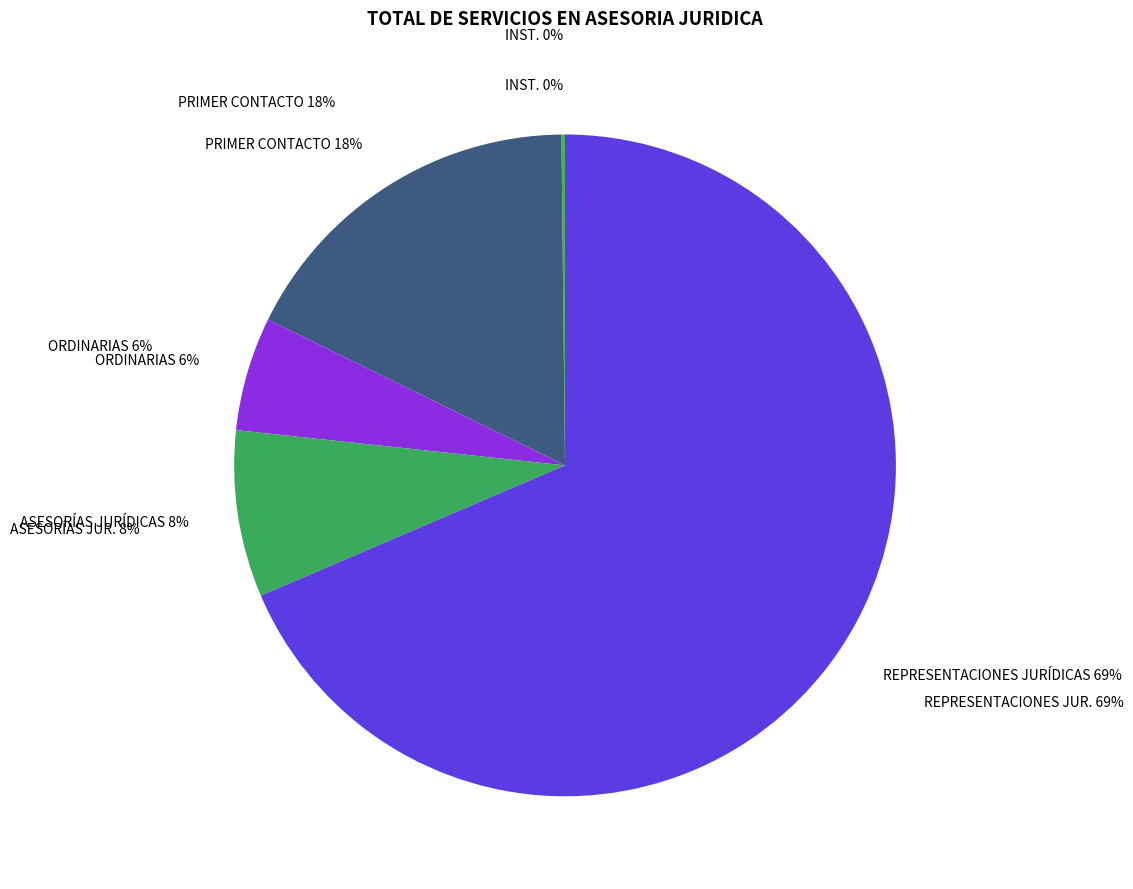

Count the number of slices in the pie.

5